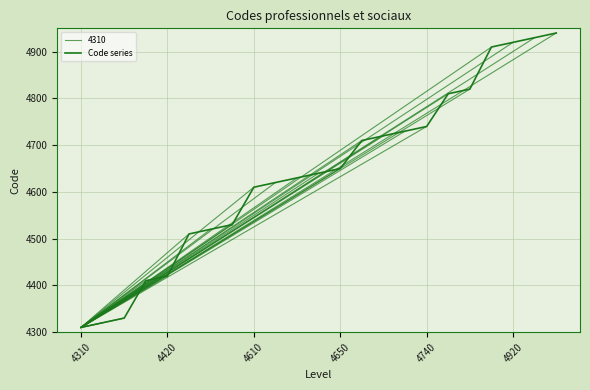

Does the chart have visible grid lines?

Yes